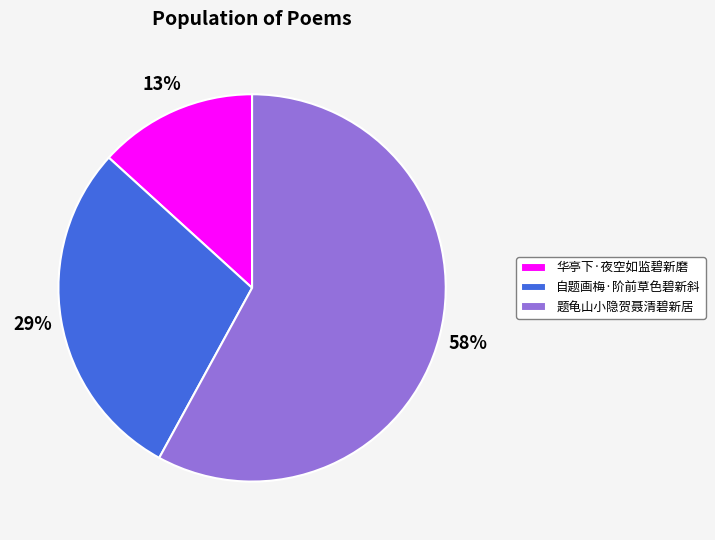

Combined, do 自题画梅·阶前草色碧新斜 and 华亭下·夜空如监碧新磨 account for over 50%?

No